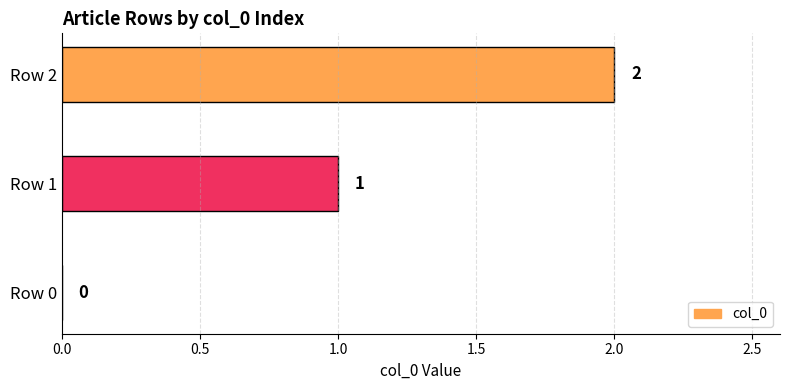

The value at Row 0 is 0. True or false?

True